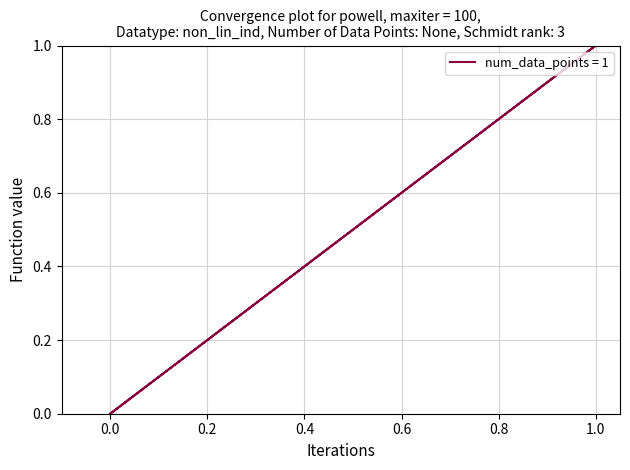

What is the difference between the values at 0 and 1?

1